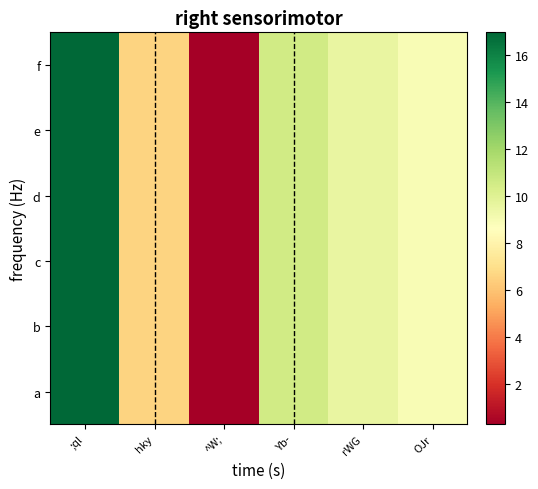

At which category is the sum across all series the highest?

;ql